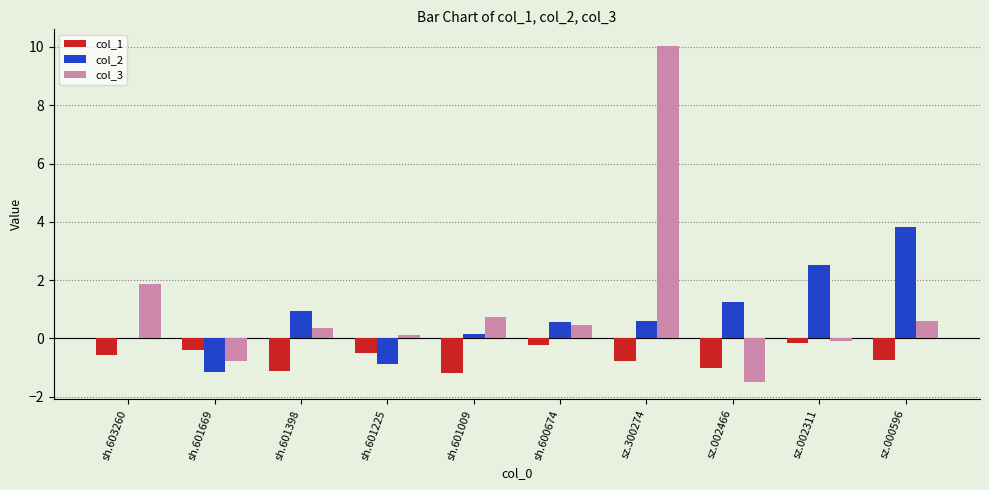

What is the sum of all col_3 values?

11.8